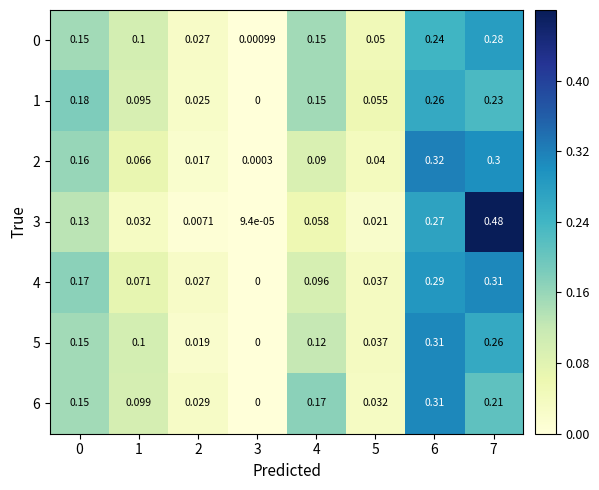

Between 6 and 5, which is larger?

6